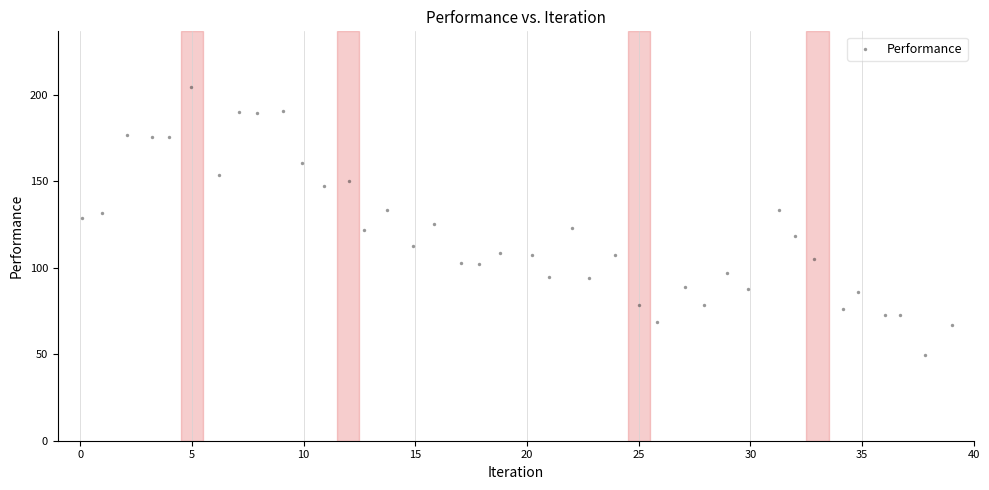

What is the range of Y values (max minus min)?

155.3